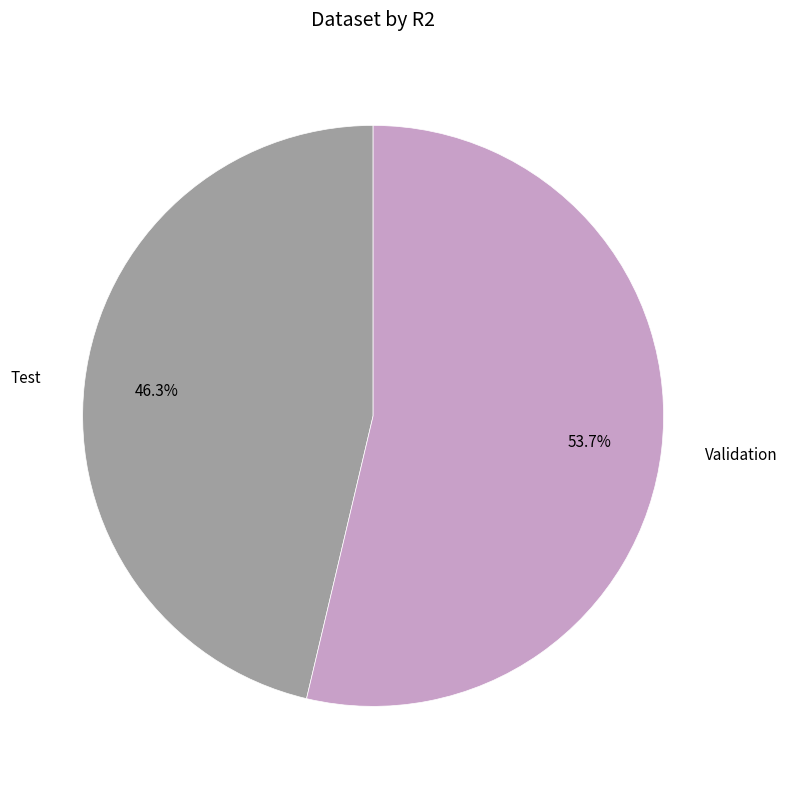

The Test slice represents 46% of the pie. True or false?

True